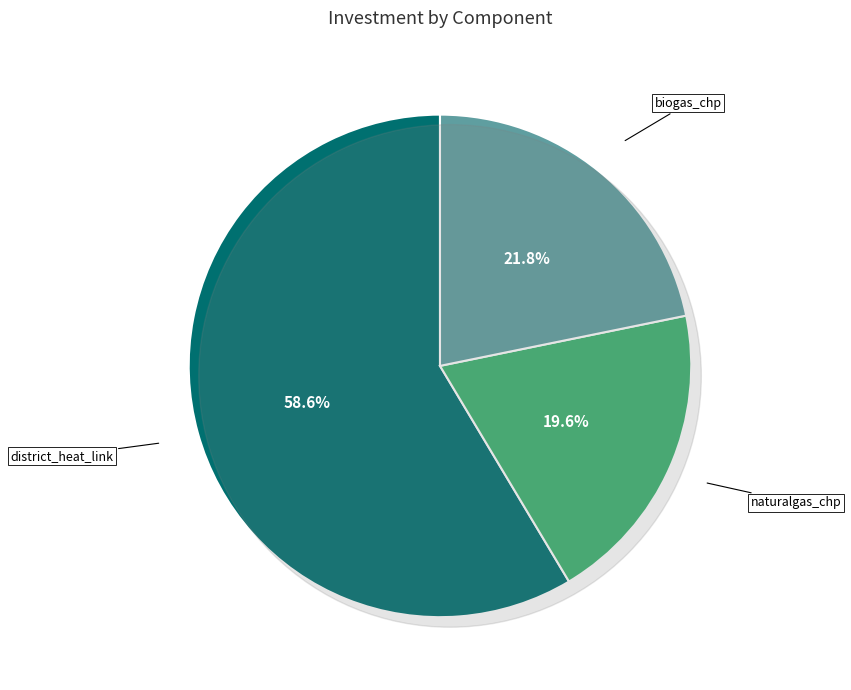

What is the largest slice in the pie chart?

district_heat_link